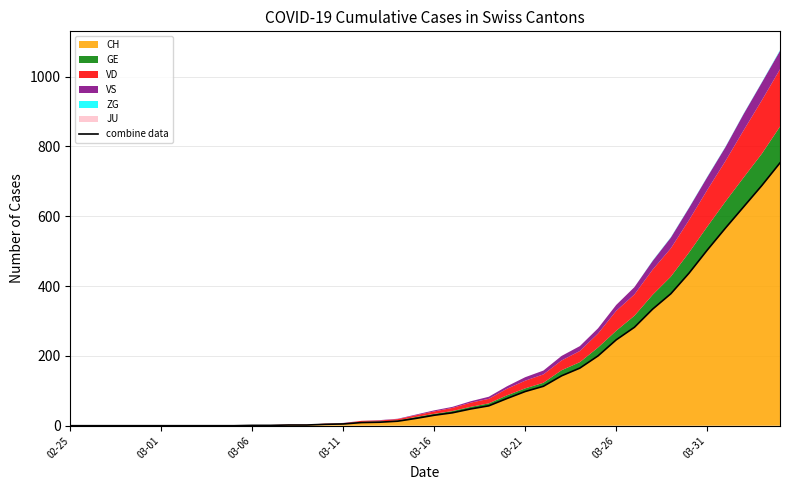

Where is the data nearest to the value 376?

33